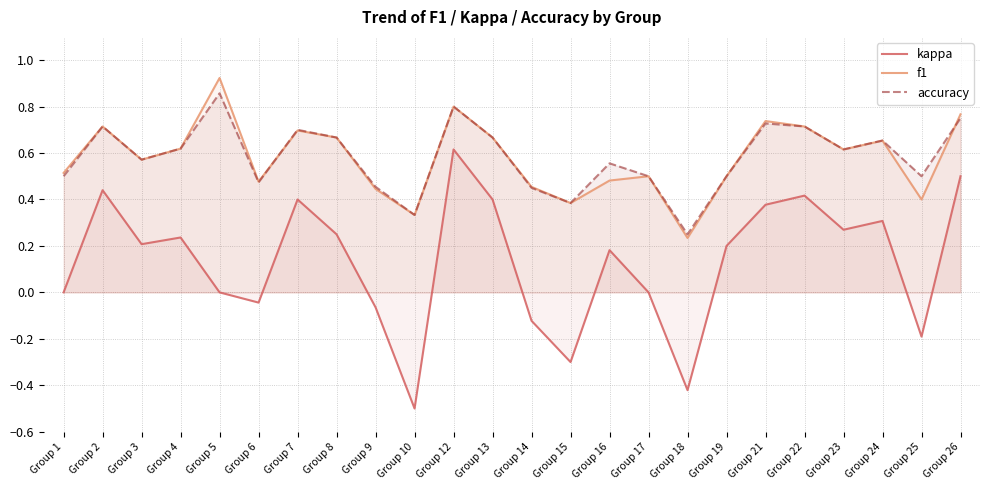

What is the difference between the kappa values at Group 13 and Group 1?

0.4